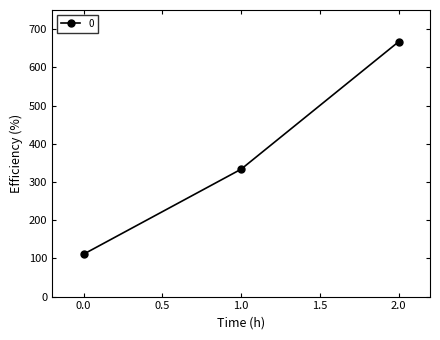

Approximately how many times larger is the value at 2.0 compared to 0.0?

6.0